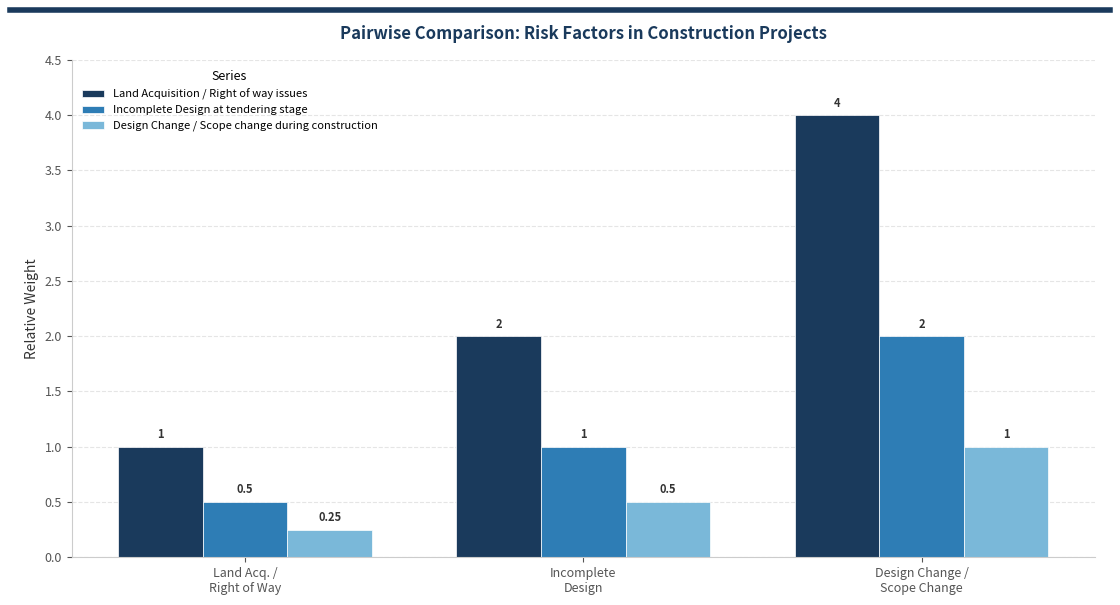

What is the difference between the second highest and minimum values in the Incomplete Design at tendering stage series?

0.5